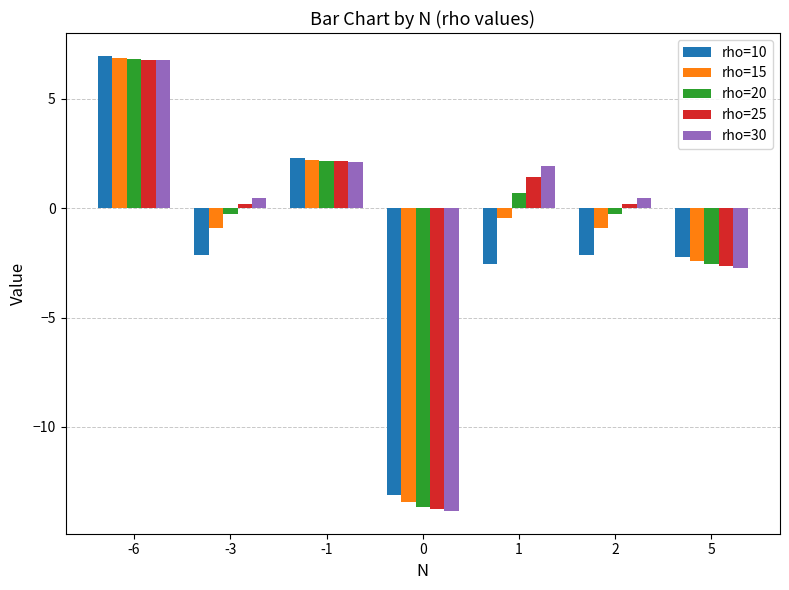

What are all the series names shown in the legend?

rho=10, rho=15, rho=20, rho=25, rho=30